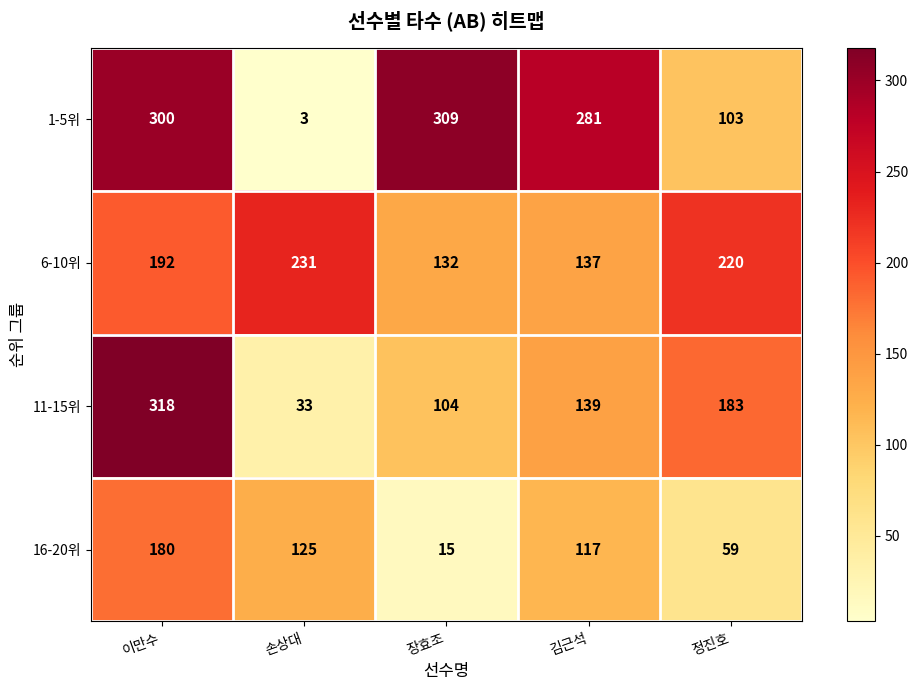

Rank the series at 장효조 from lowest to highest value.

16-20위, 11-15위, 6-10위, 1-5위